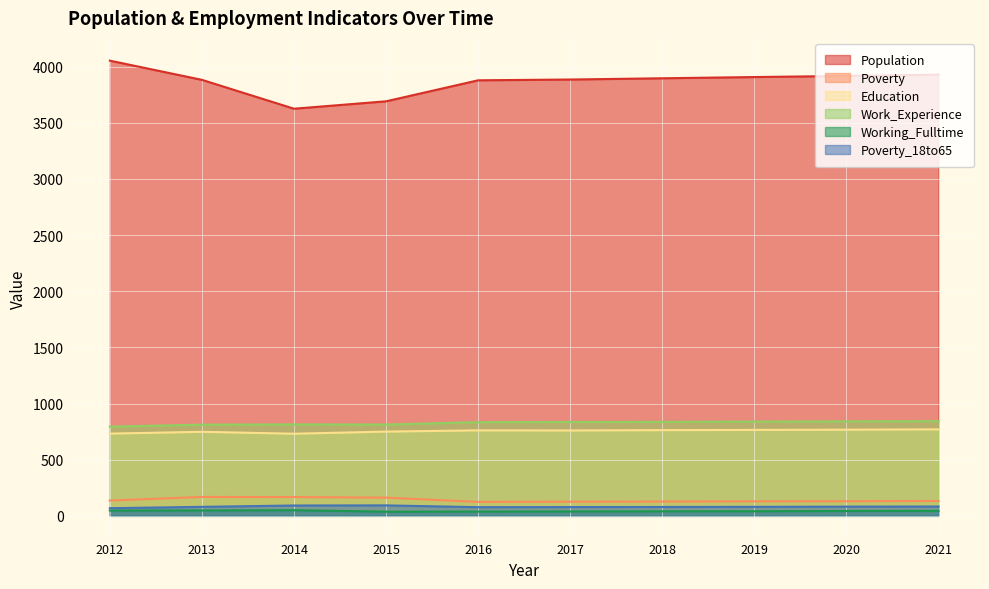

Reading left to right, extract all data points from this chart.

Population: 2012=4053	2013=3882	2014=3625	2015=3691	2016=3878	2017=3885	2018=3896	2019=3907	2020=3917	2021=3928
Poverty: 2012=136	2013=168	2014=167	2015=162	2016=124	2017=126	2018=127	2019=129	2020=130	2021=132
Education: 2012=732	2013=748	2014=731	2015=750	2016=761	2017=760	2018=763	2019=765	2020=767	2021=770
Work_Experience: 2012=794	2013=812	2014=814	2015=813	2016=834	2017=836	2018=837	2019=839	2020=841	2021=843
Working_Fulltime: 2012=47	2013=48	2014=50	2015=37	2016=38	2017=39	2018=40	2019=41	2020=43	2021=44
Poverty_18to65: 2012=68	2013=80	2014=92	2015=93	2016=77	2017=78	2018=79	2019=80	2020=82	2021=83